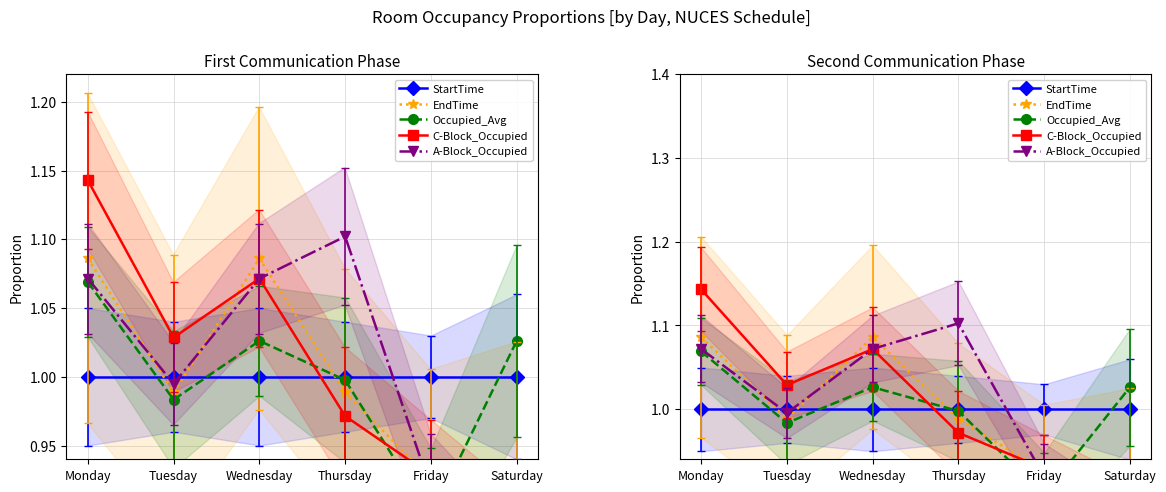

Rank the categories by C-Block_Occupied value from lowest to highest.

Saturday, Friday, Thursday, Tuesday, Wednesday, Monday